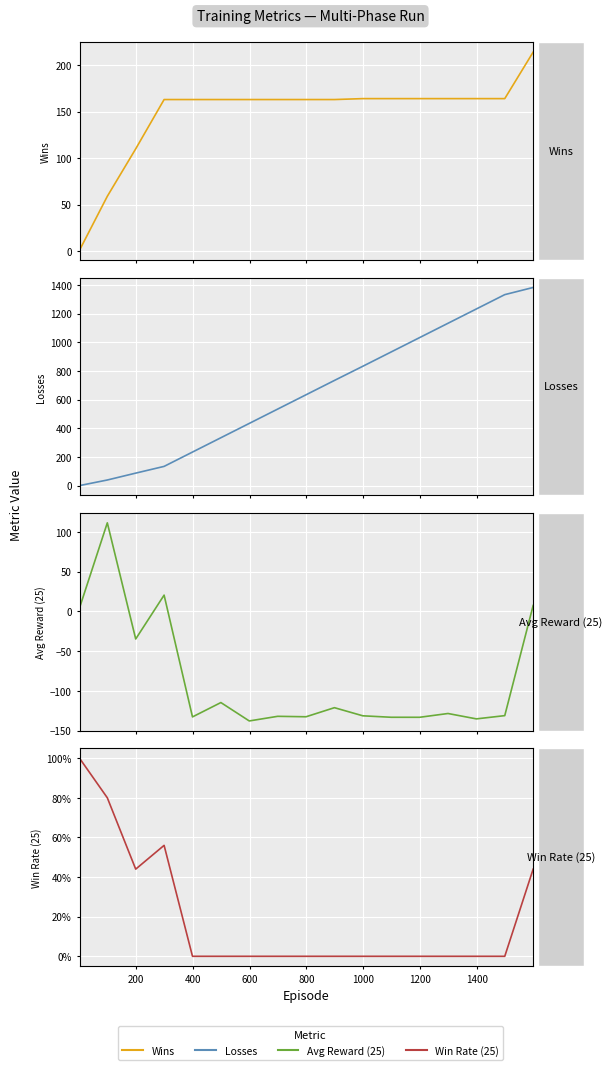

True or false: Wins and Losses intersect in this chart.

True